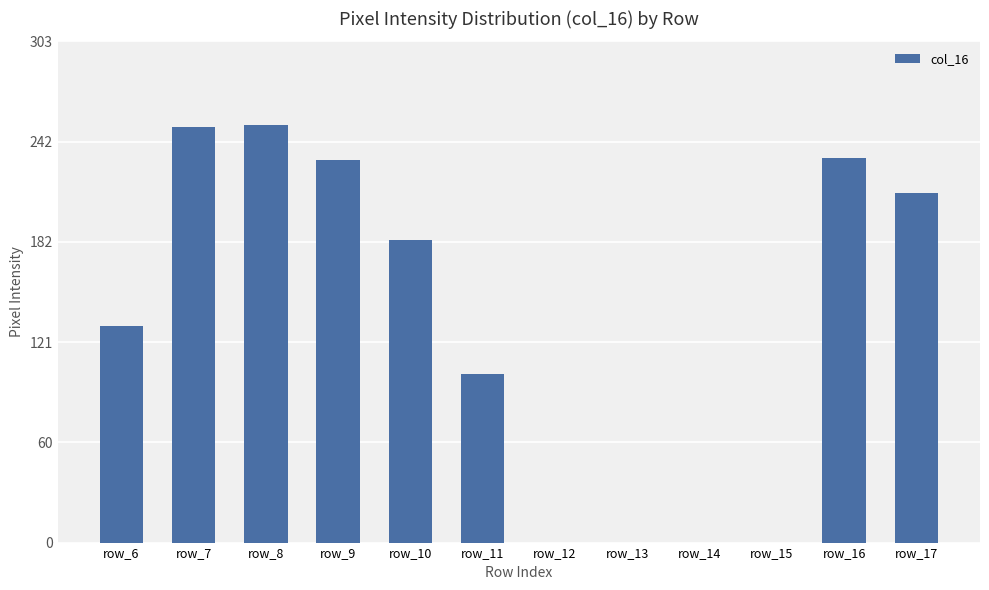

True or false: the data shows 0 at row_13.

True